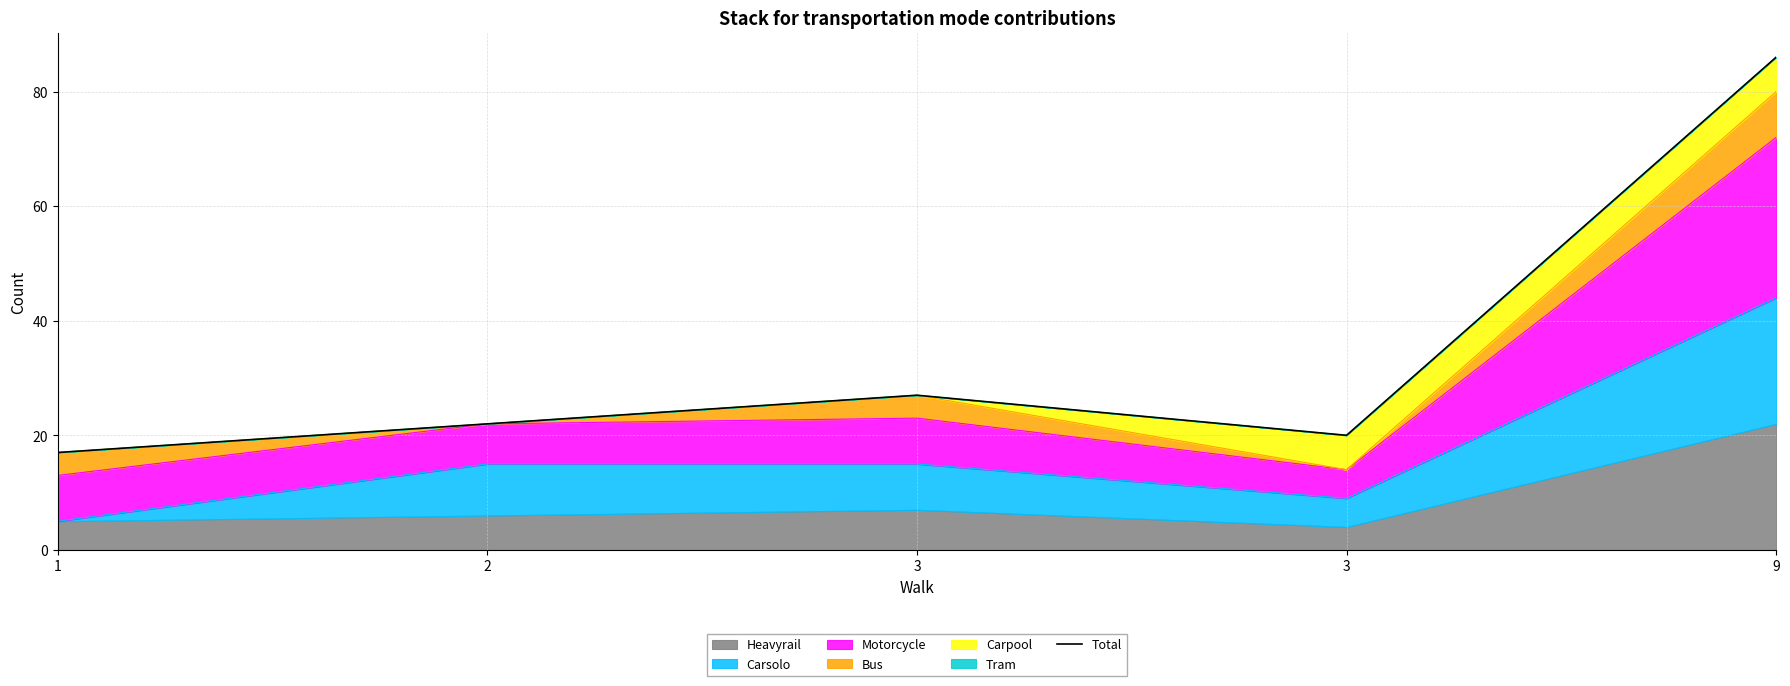

What value does the data have at 9, to the nearest 10?

90